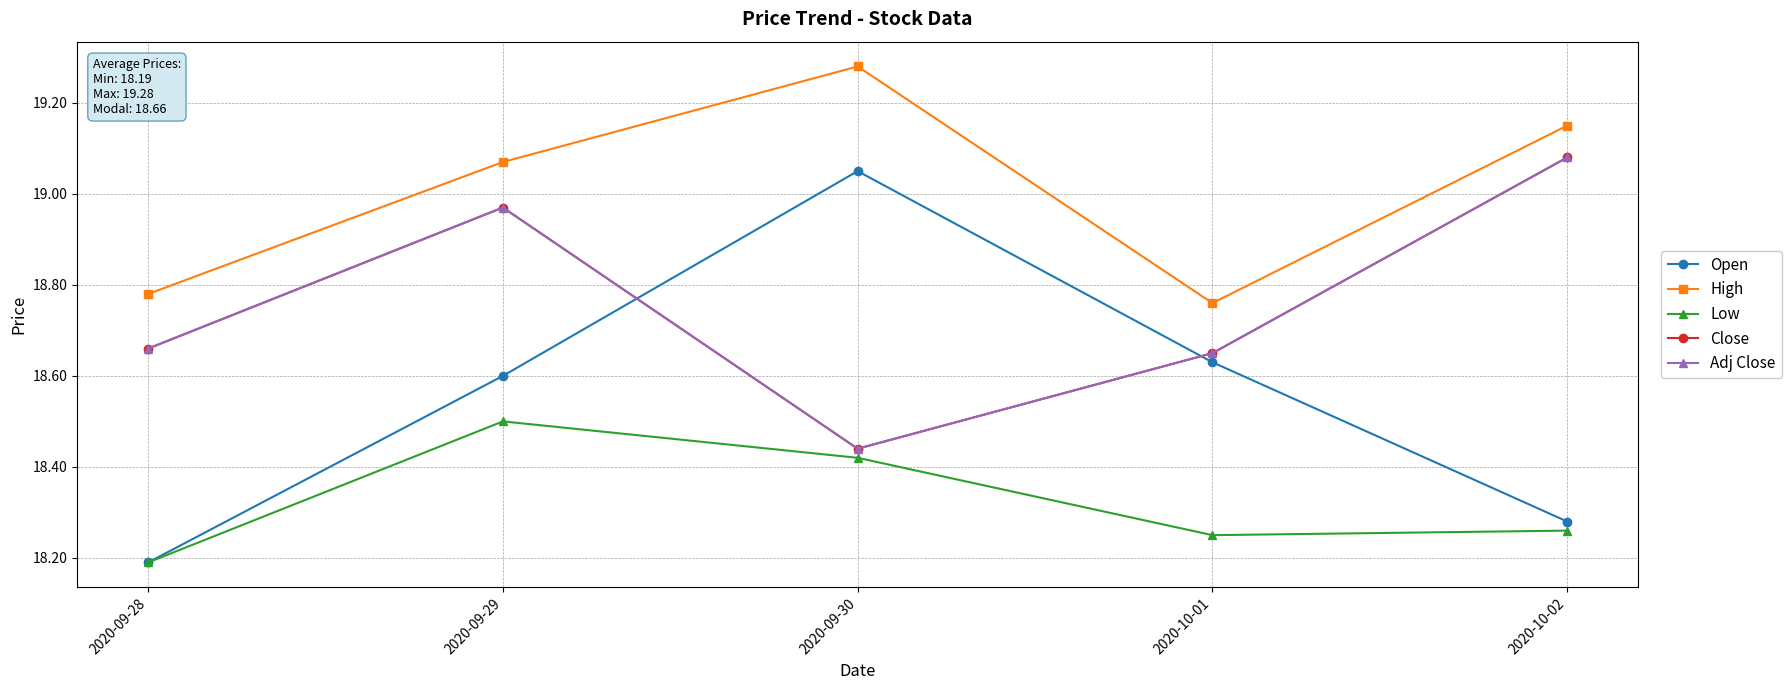

Between 2020-09-29 and 2020-09-28, which is larger?

2020-09-29